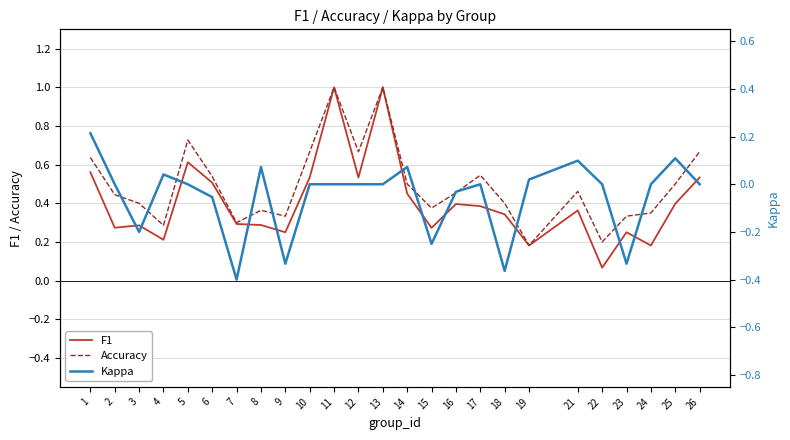

What is the maximum value for Kappa?

0.2